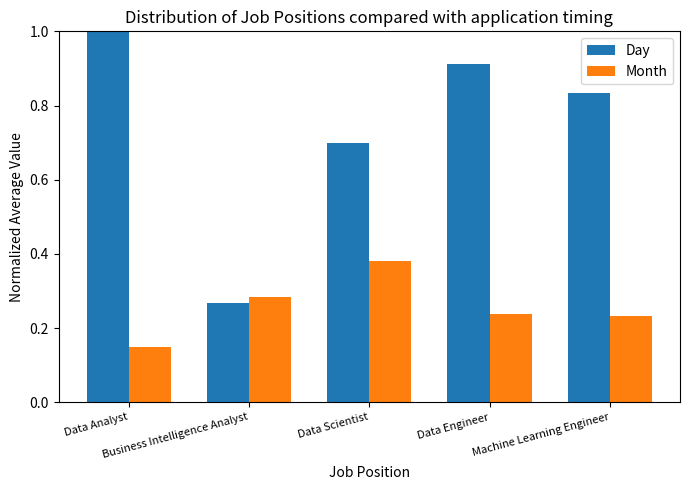

What is the sum of the Month values at Business Intelligence Analyst and Machine Learning Engineer?

0.5